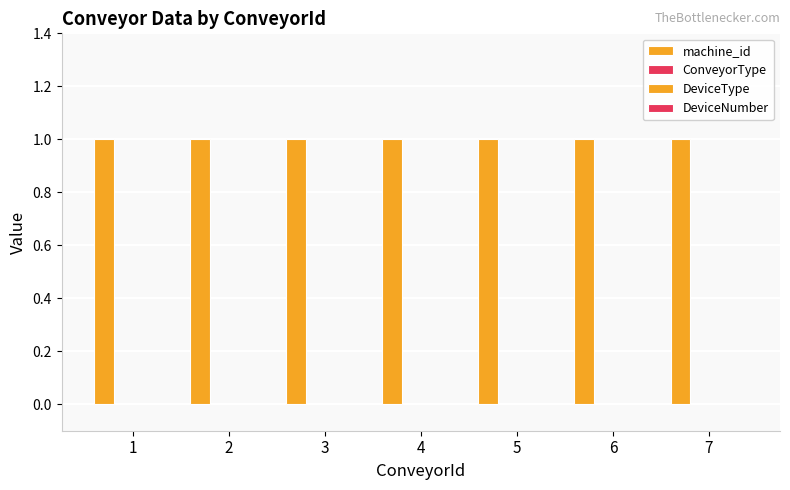

Rank the categories by DeviceNumber value from lowest to highest.

1, 2, 3, 4, 5, 6, 7